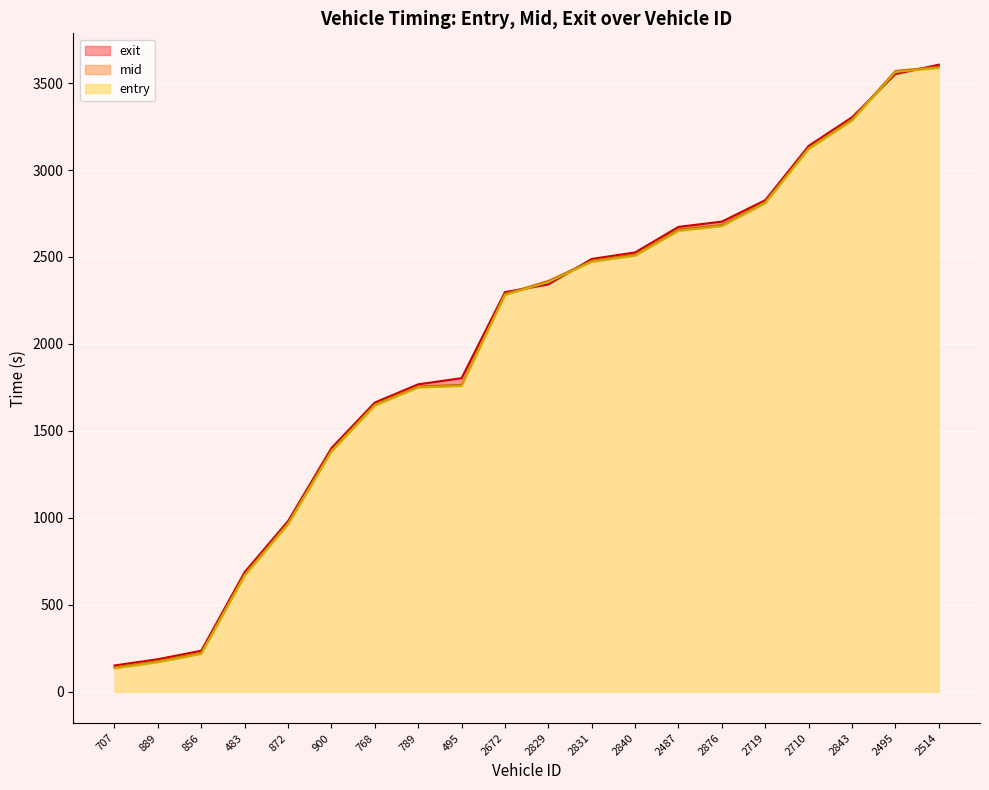

The value of entry at 2672 is 1580.9. True or false?

False